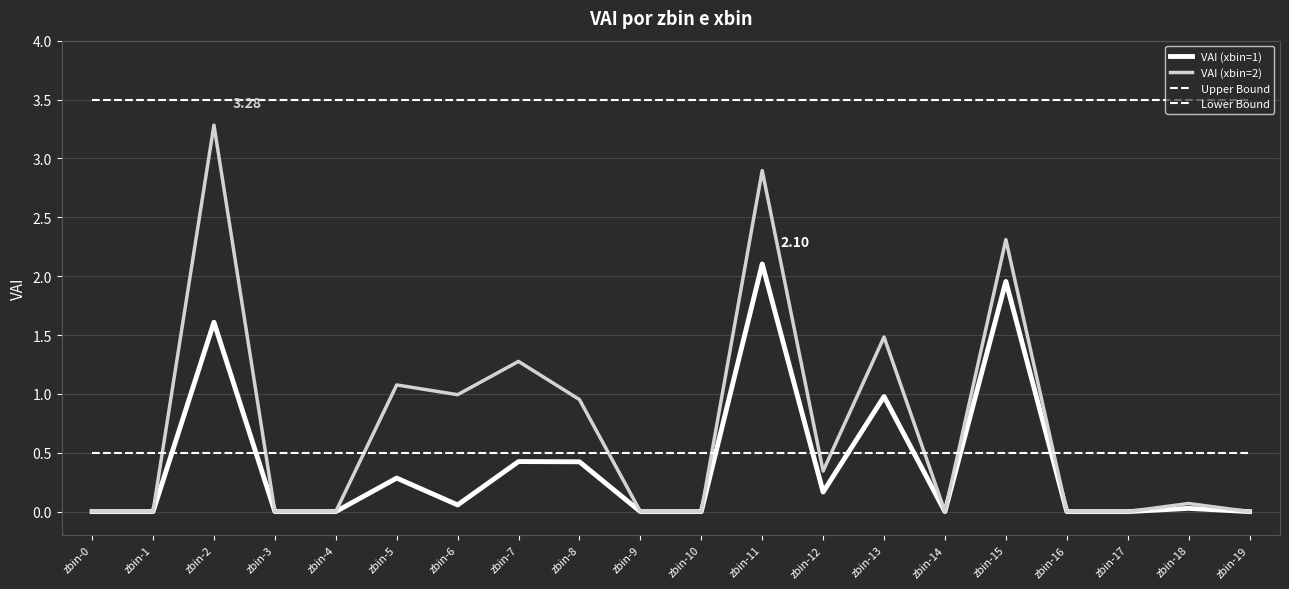

Which has a higher value, zbin-1 or zbin-16?

zbin-1